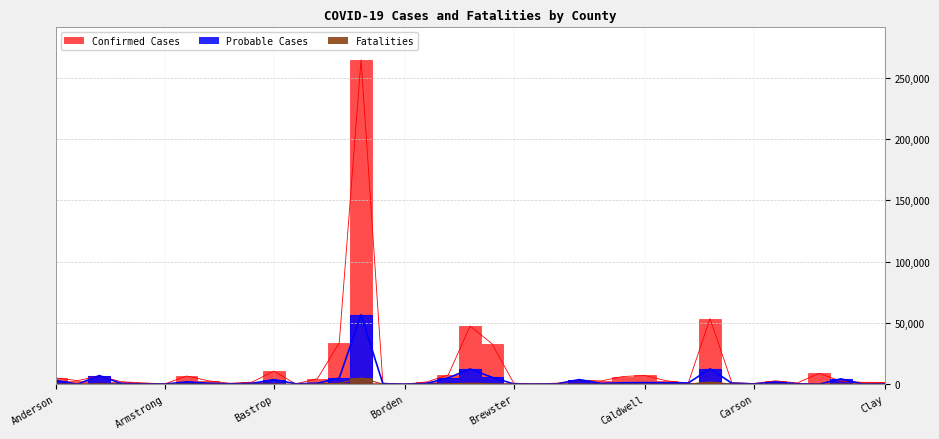

Rank the series by their average value, from lowest to highest.

Fatalities, Probable Cases, Confirmed Cases